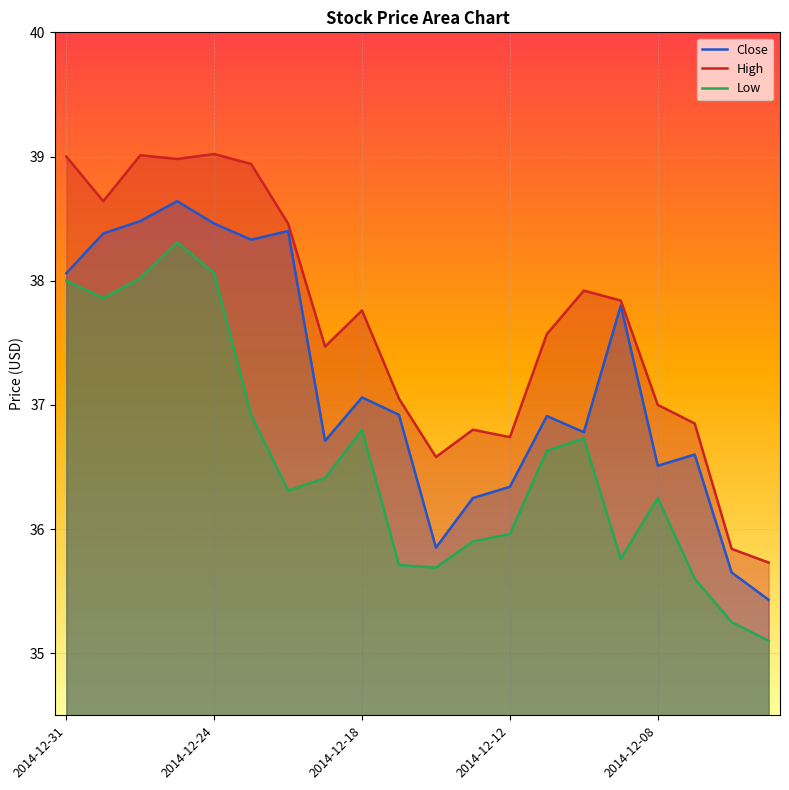

In High, how many points are higher than both neighbors (excluding endpoints)?

5